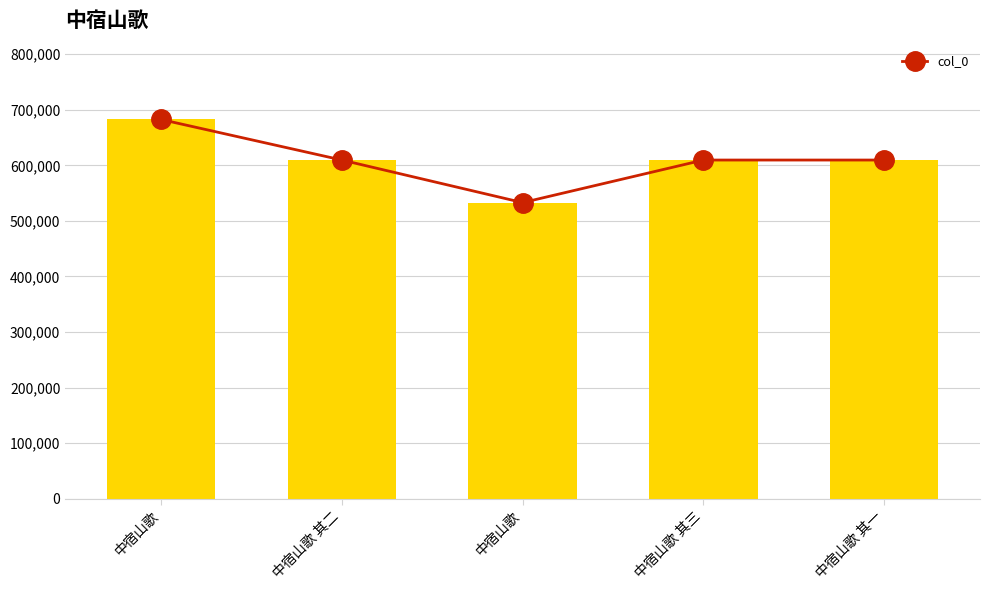

What is the difference between the maximum and minimum values?

149623